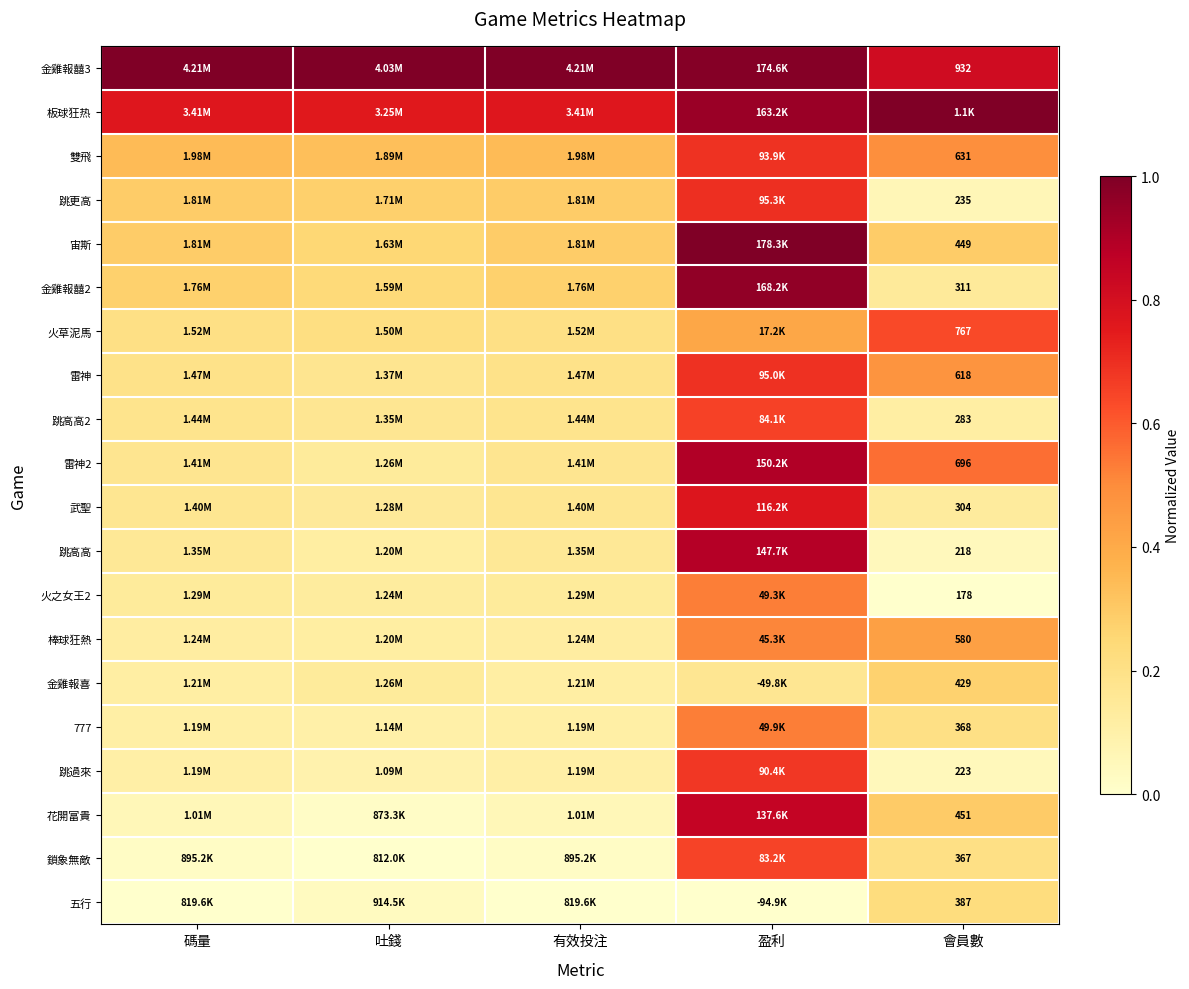

List the labels in order of 宙斯 value, smallest first.

吐錢, 碼量, 有效投注, 會員數, 盈利